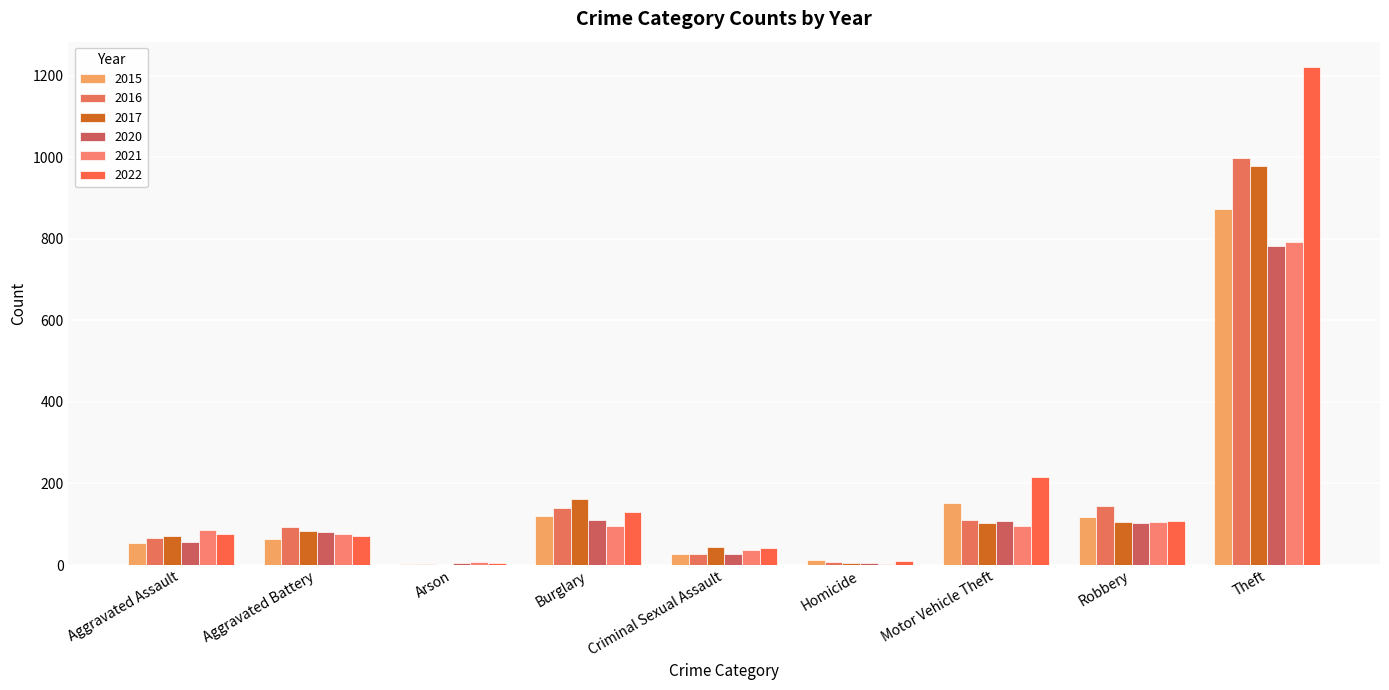

Does the chart contain stacked bars?

No